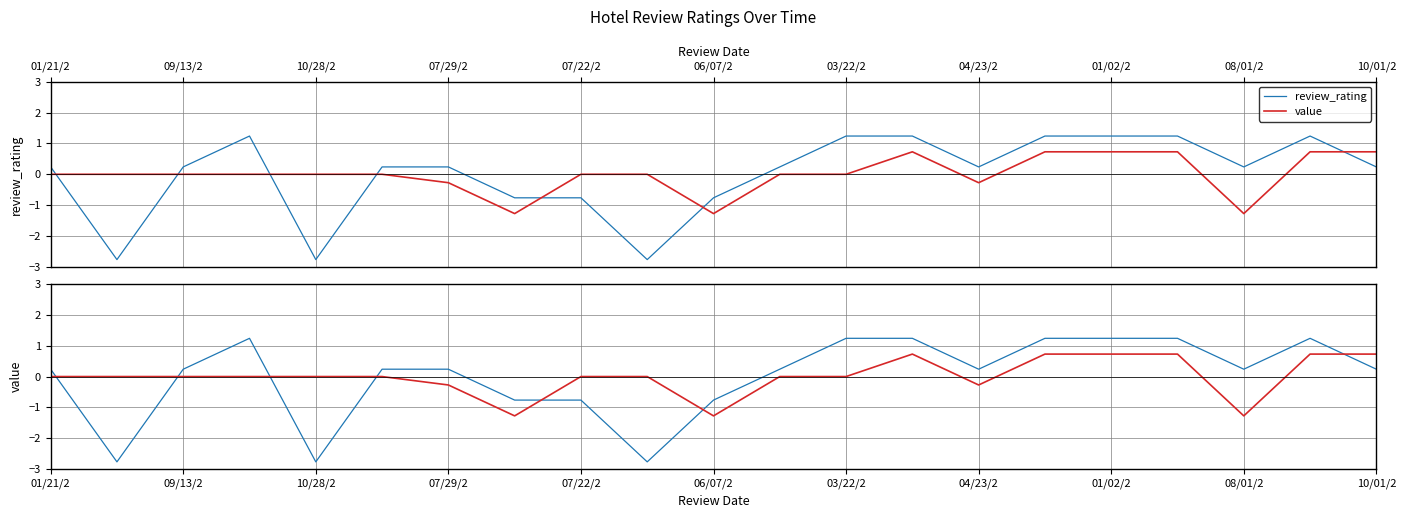

How many lines are shown in the chart?

2